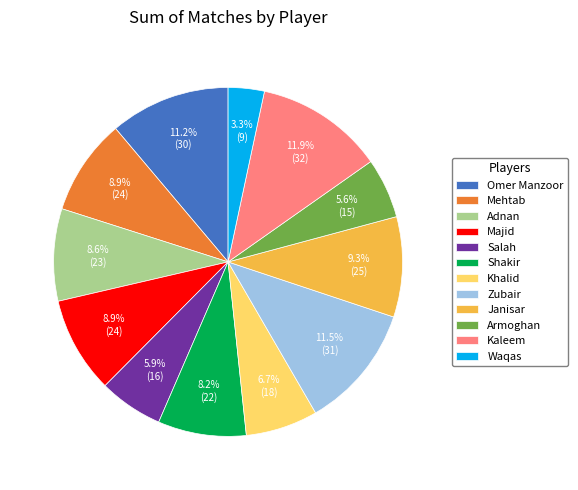

Approximately how many times larger is the value at Adnan compared to Omer Manzoor?

0.8